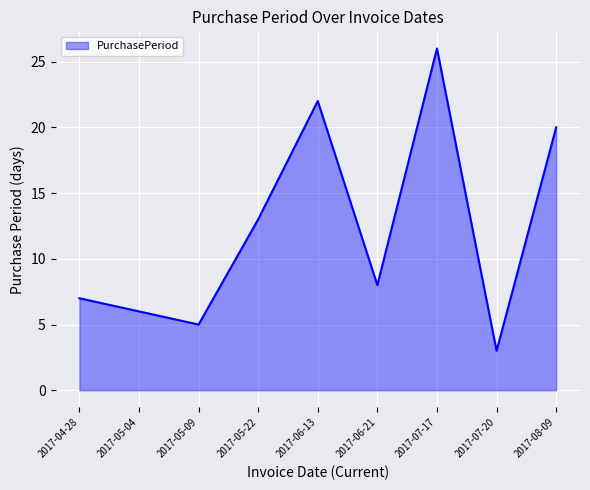

The value at 2017-06-21 is 8. True or false?

True